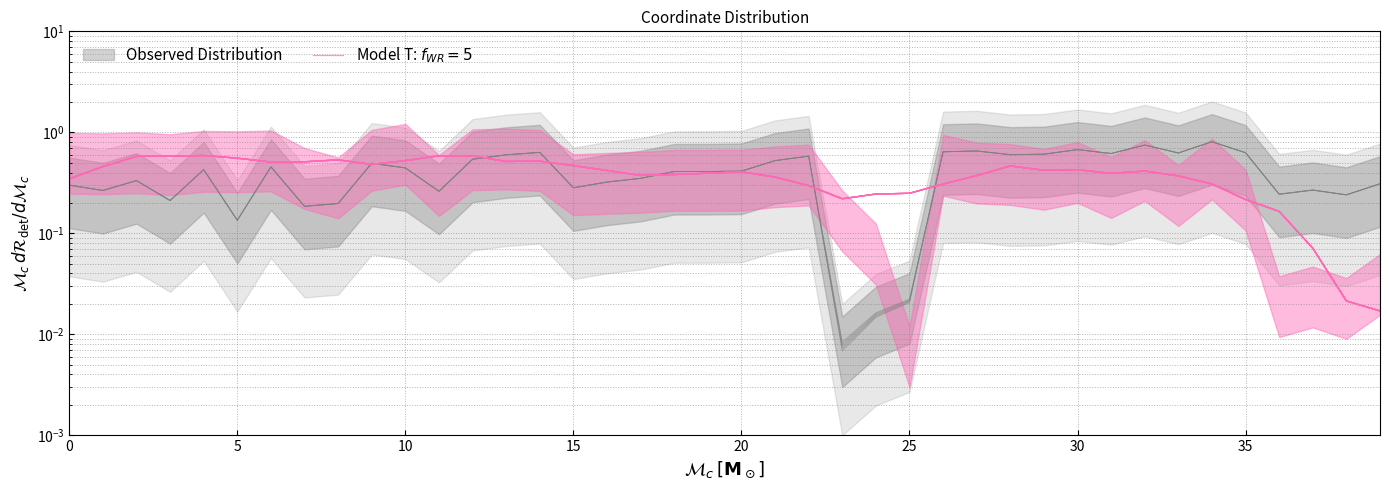

Reading left to right, transcribe all the data shown in this chart.

0.3	0.3	0.3	0.2	0.4	0.1	0.5	0.2	0.2	0.5	0.4	0.3	0.5	0.6	0.6	0.3	0.3	0.3	0.4	0.4	0.4	0.5	0.6	0.0	0.0	0.0	0.6	0.7	0.6	0.6	0.7	0.6	0.7	0.6	0.8	0.6	0.2	0.3	0.2	0.3